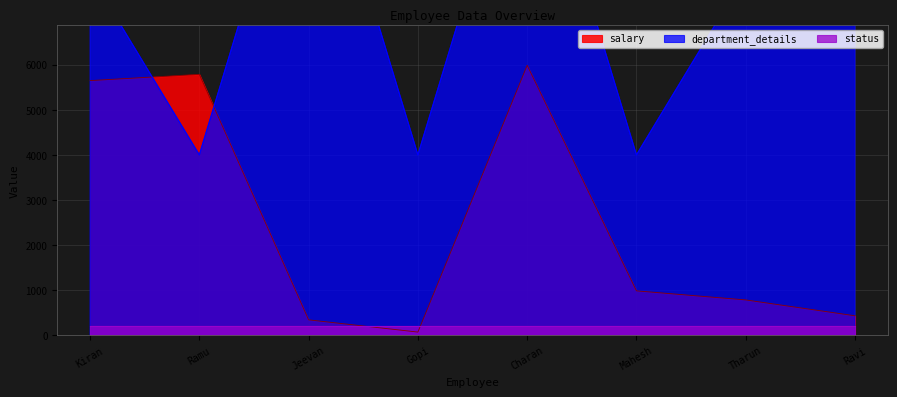

True or false: salary has more than 2 interior local peaks.

False